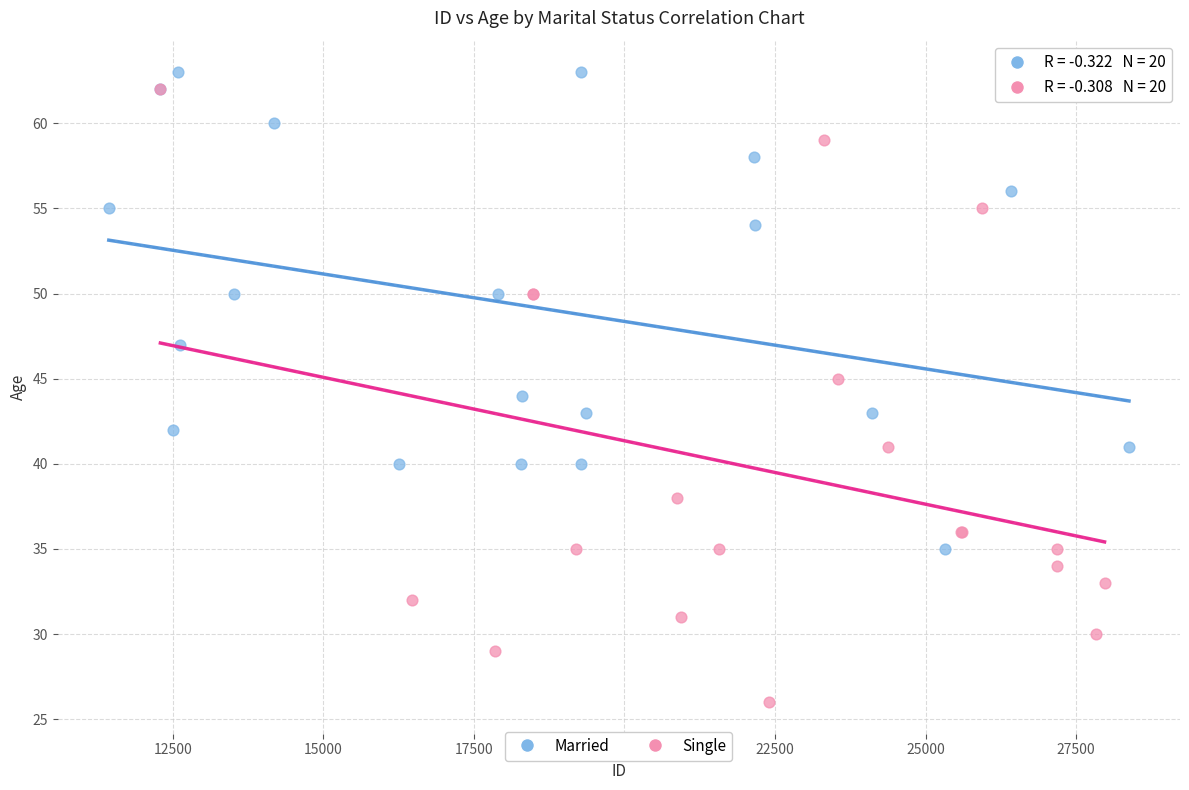

Which series reaches the minimum Y coordinate?

Single